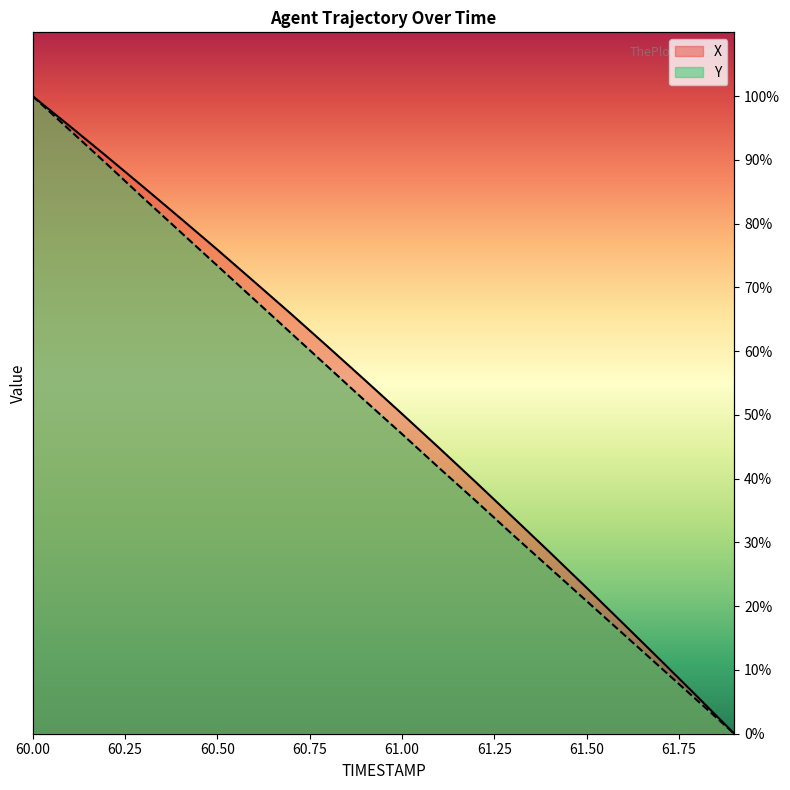

What is the total value across all series at 60.0?

200.0